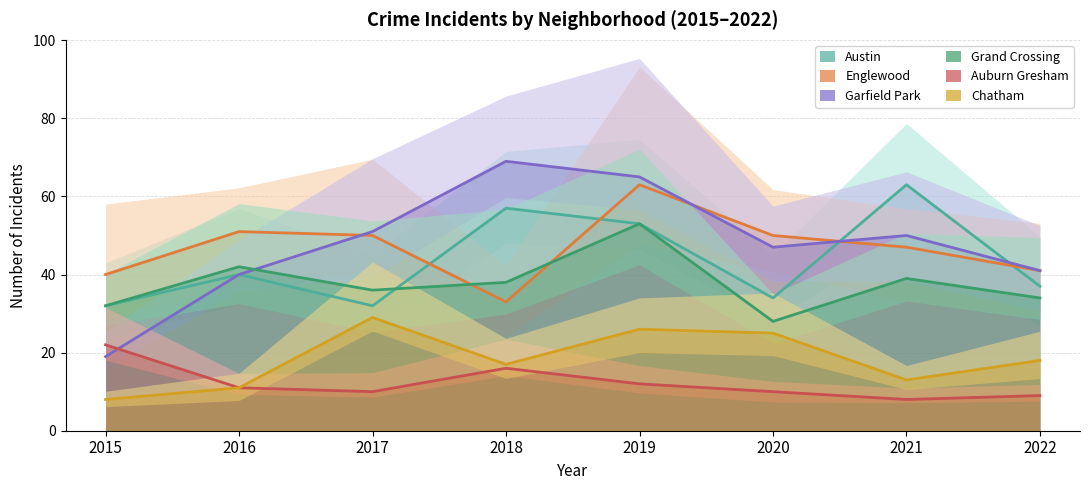

How many values in the Chatham series are below 18?

4